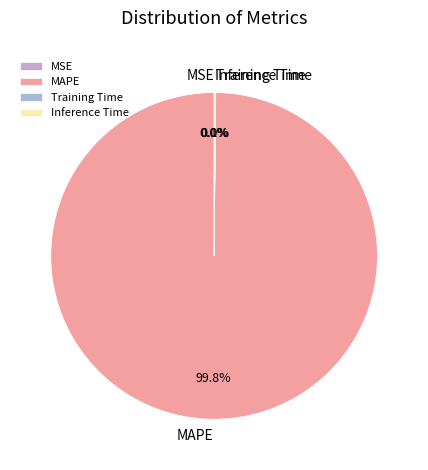

Which category accounts for the majority?

MAPE